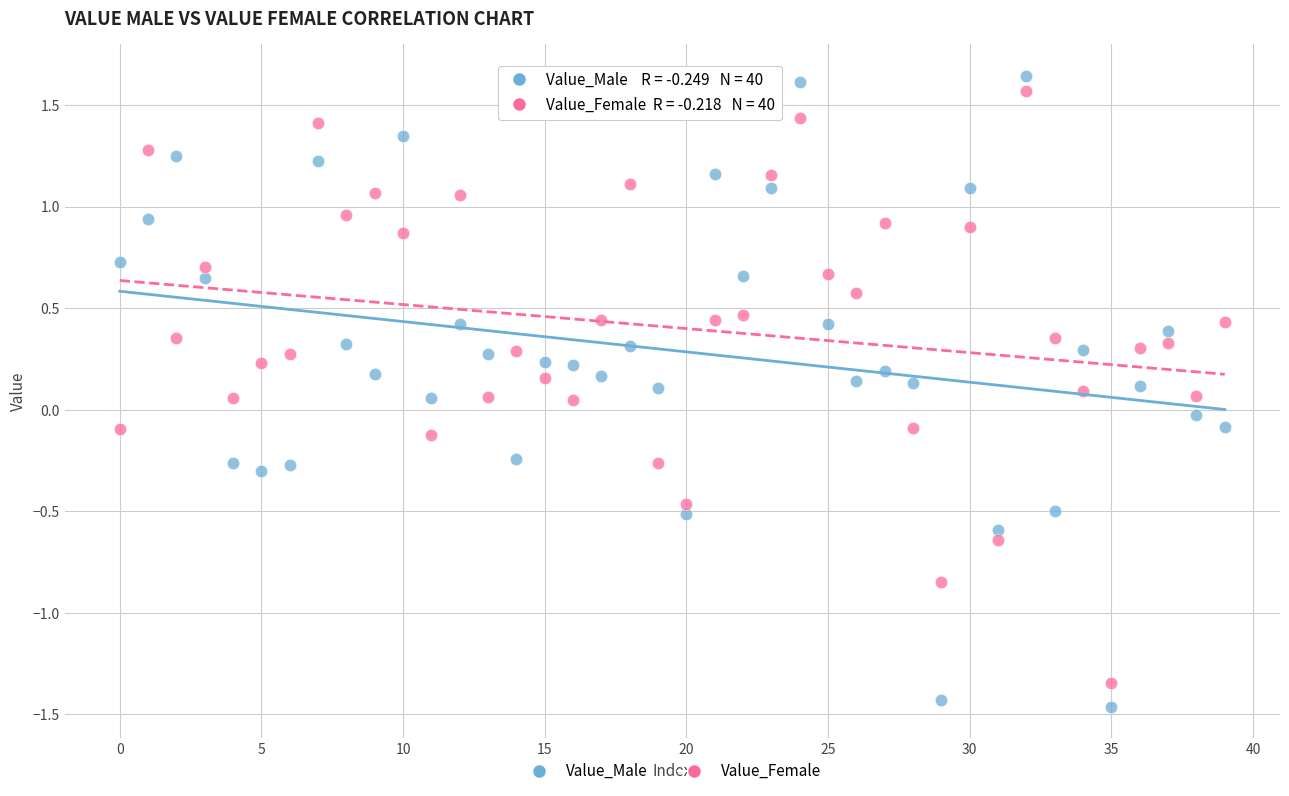

Which series contains the lowest Y value?

Value_Male